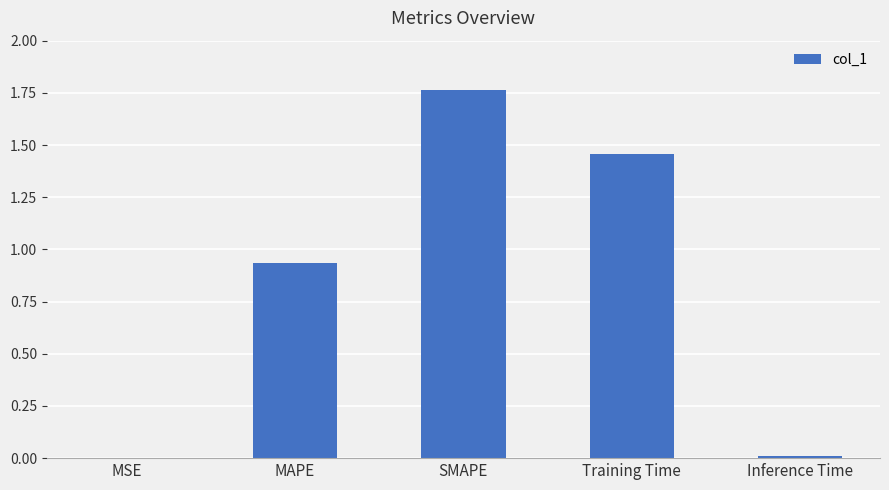

Between SMAPE and MAPE, which is larger?

SMAPE